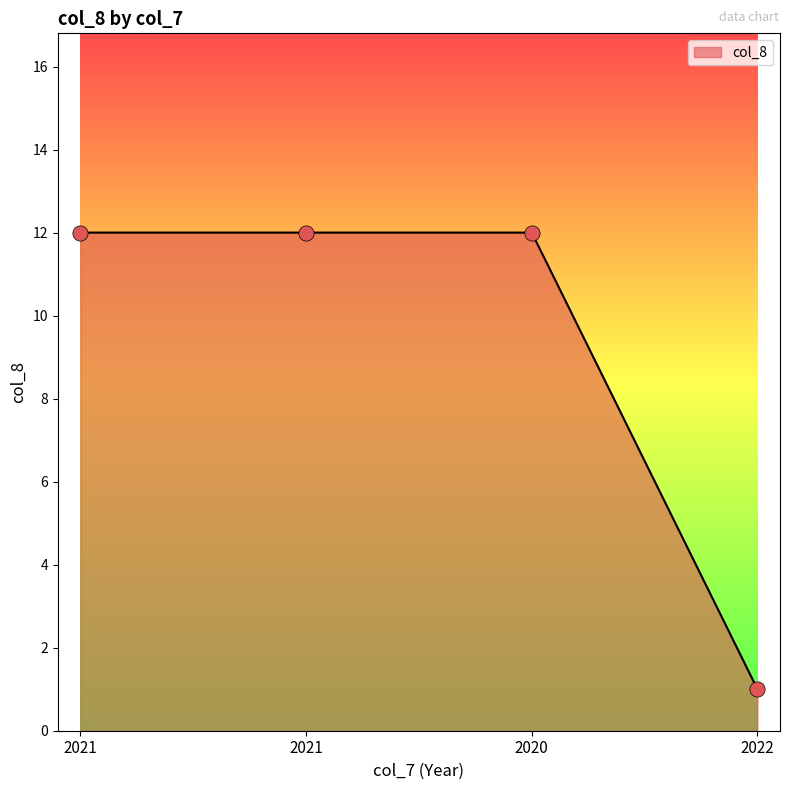

Between 2021 and 2021, which is larger?

2021